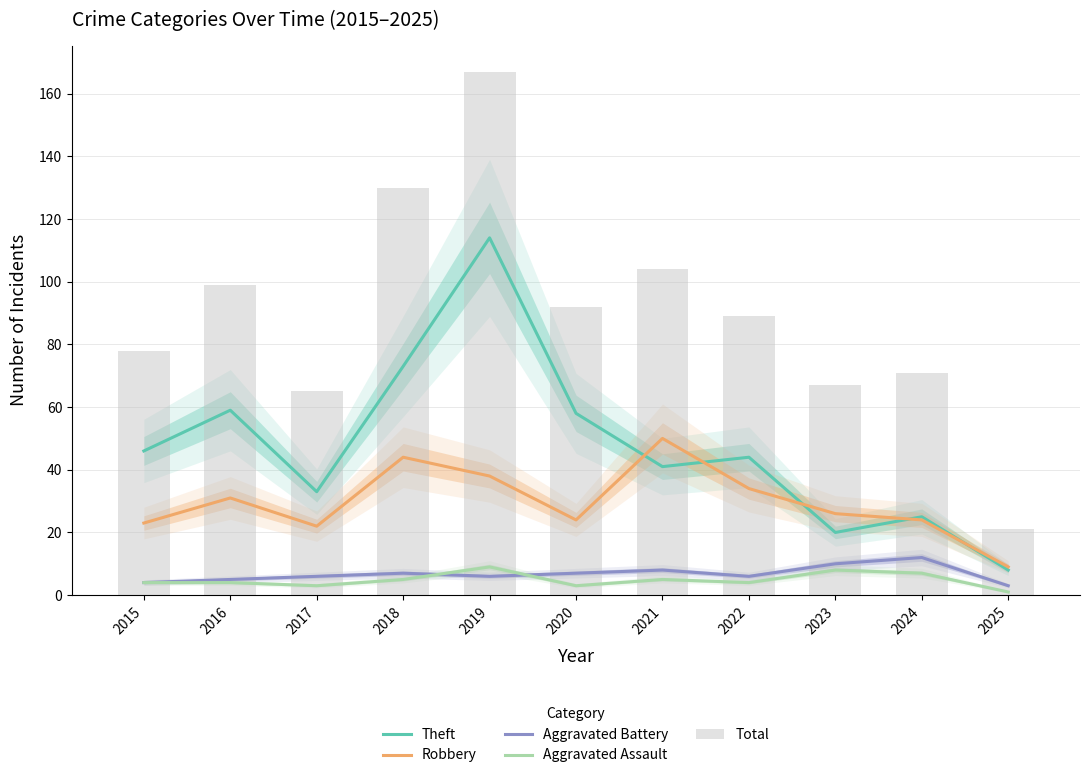

What is the sum of the Robbery values at 2024 and 2019?

62